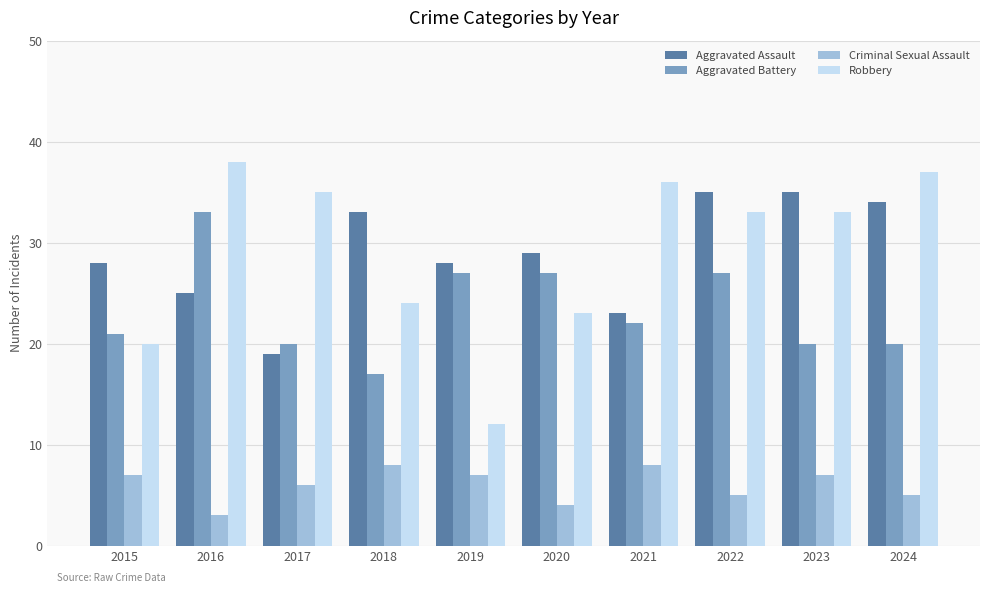

At how many categories does at least one series exceed 17?

10